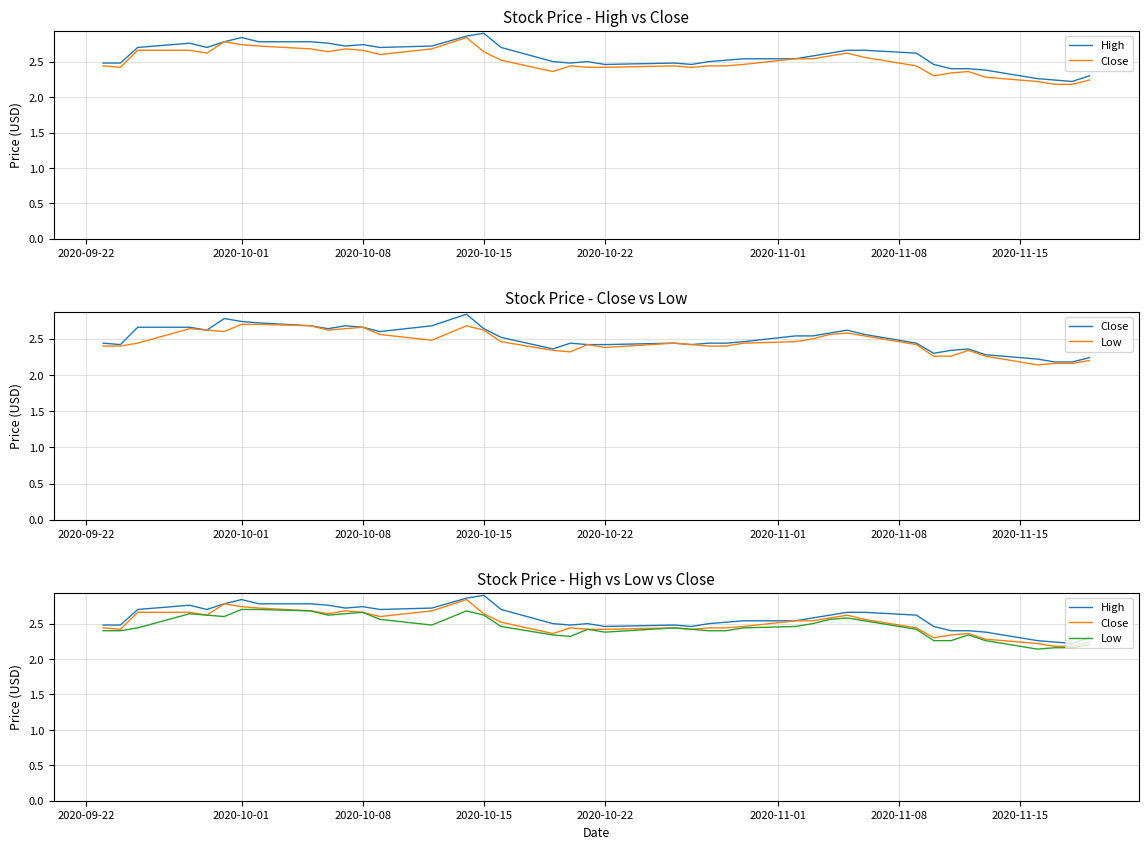

True or false: Low and Close intersect in this chart.

False